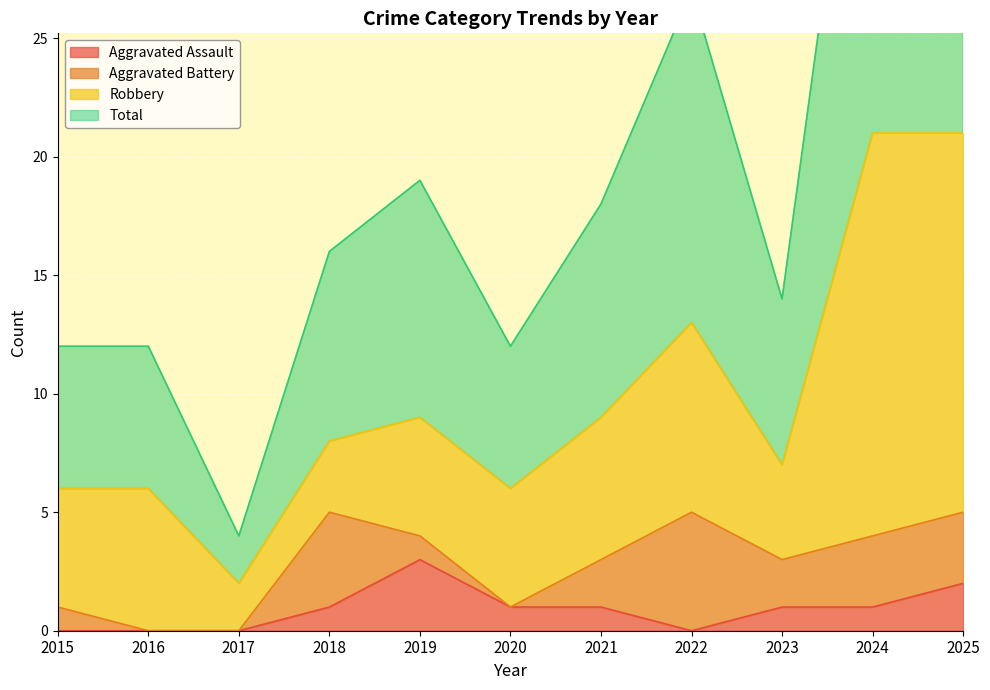

Does the chart display data point markers on the line(s)?

No